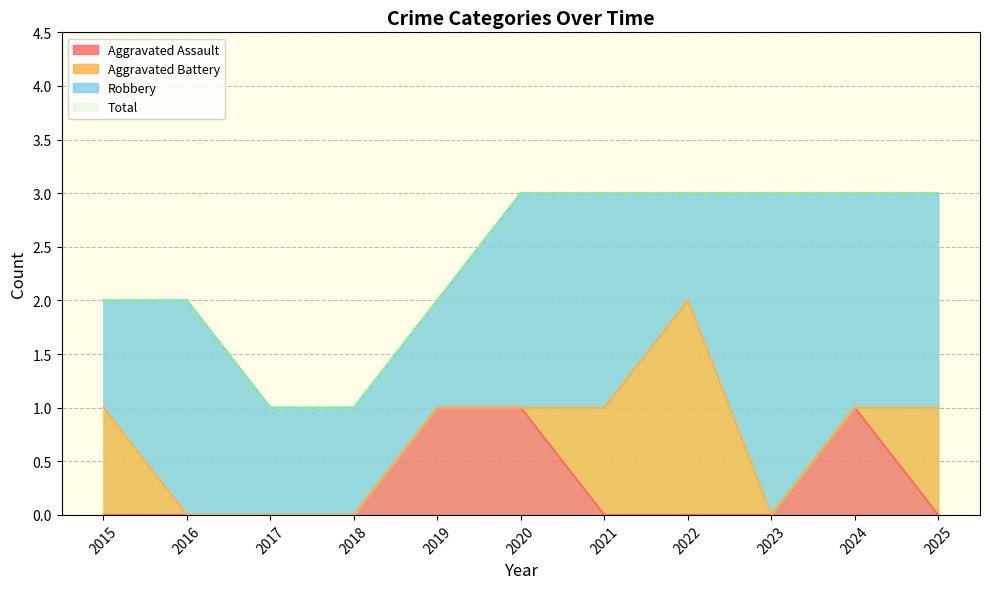

The value of Aggravated Assault at 2019 is 1. True or false?

True